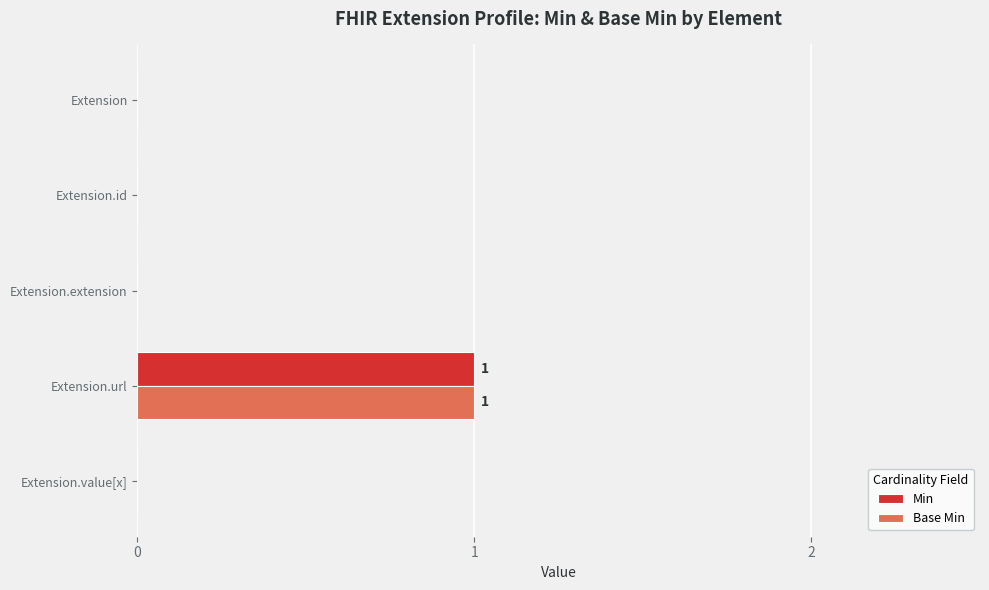

At which category does the chart reach its peak across all series?

Extension.url